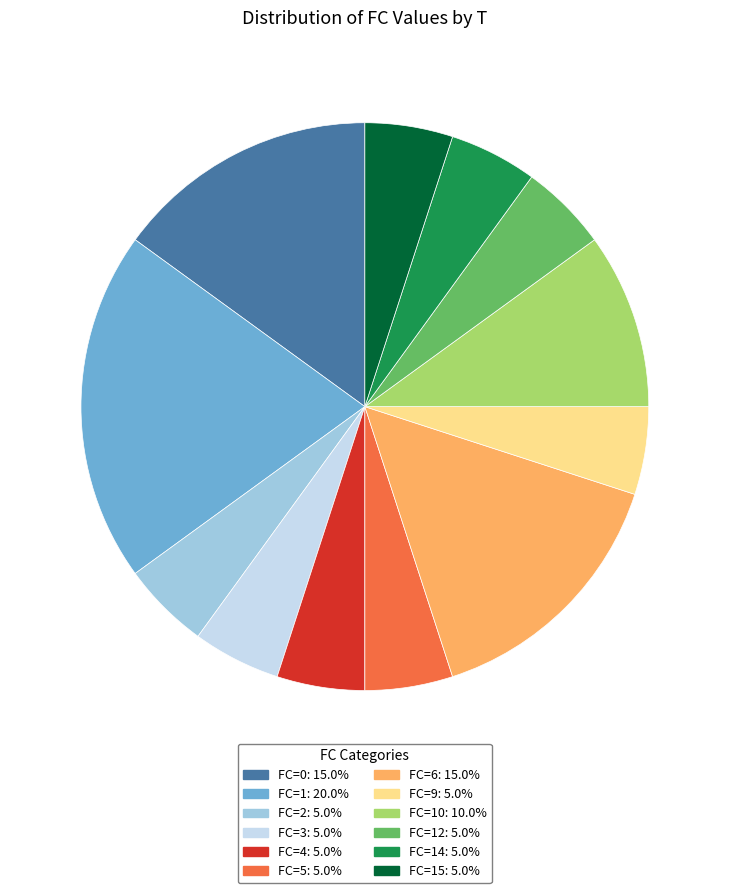

Does any single category account for the majority?

No